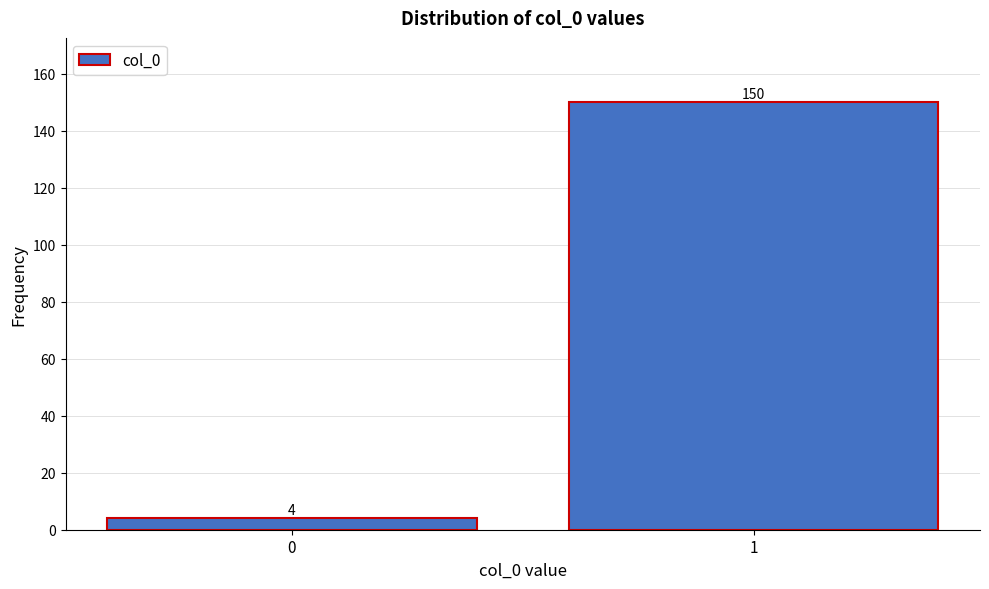

Reading left to right, transcribe all the data shown in this chart.

0=4	1=150